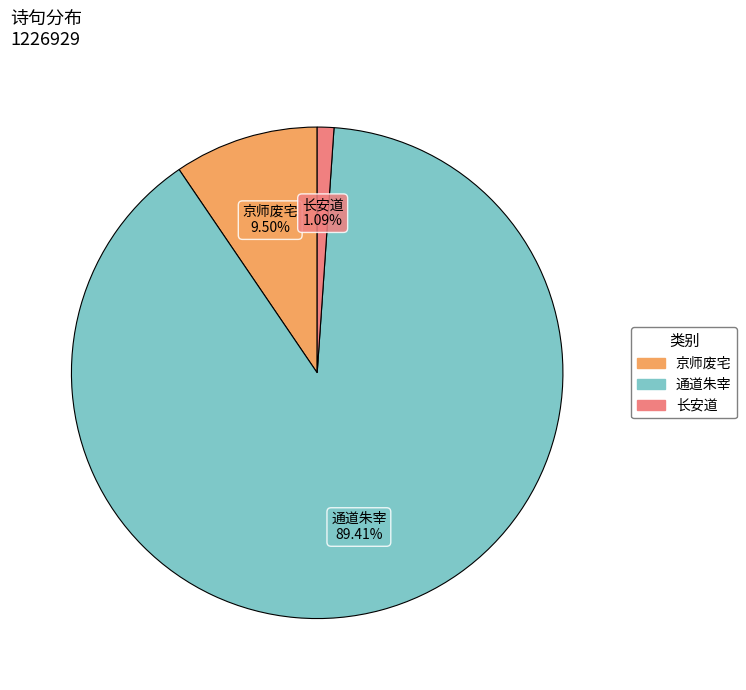

To the nearest percent, what is the difference between the largest and smallest slice percentages?

88%